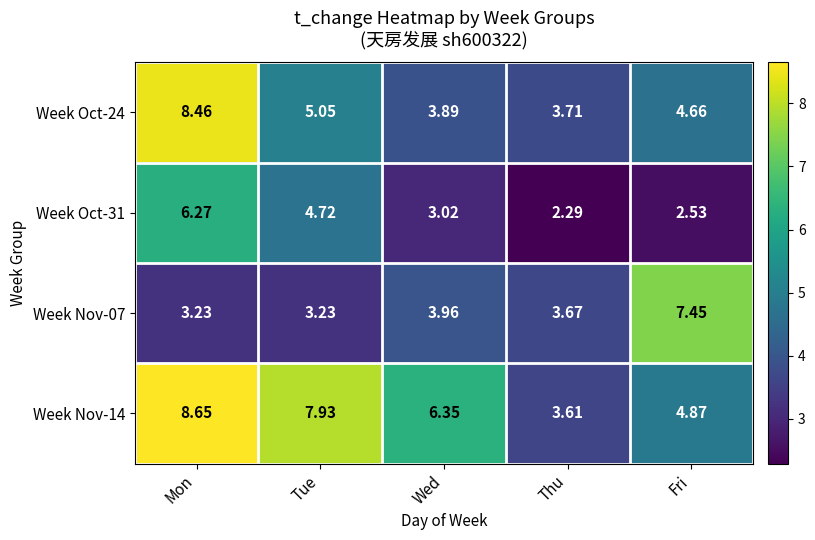

List the labels in order of Week Oct-31 value, largest first.

Mon, Tue, Wed, Fri, Thu